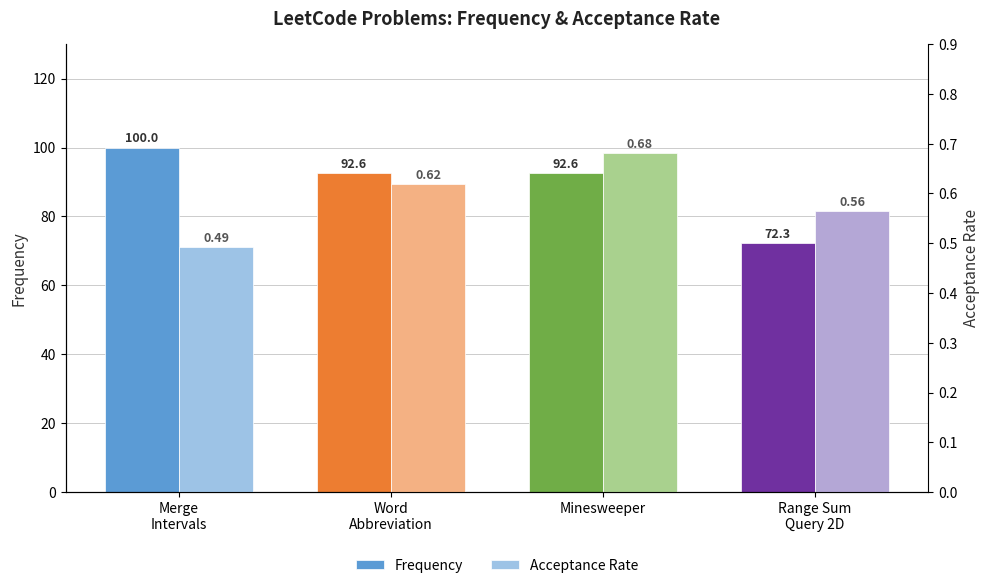

True or false: Frequency has a value of 129.7 at Word
Abbreviation.

False